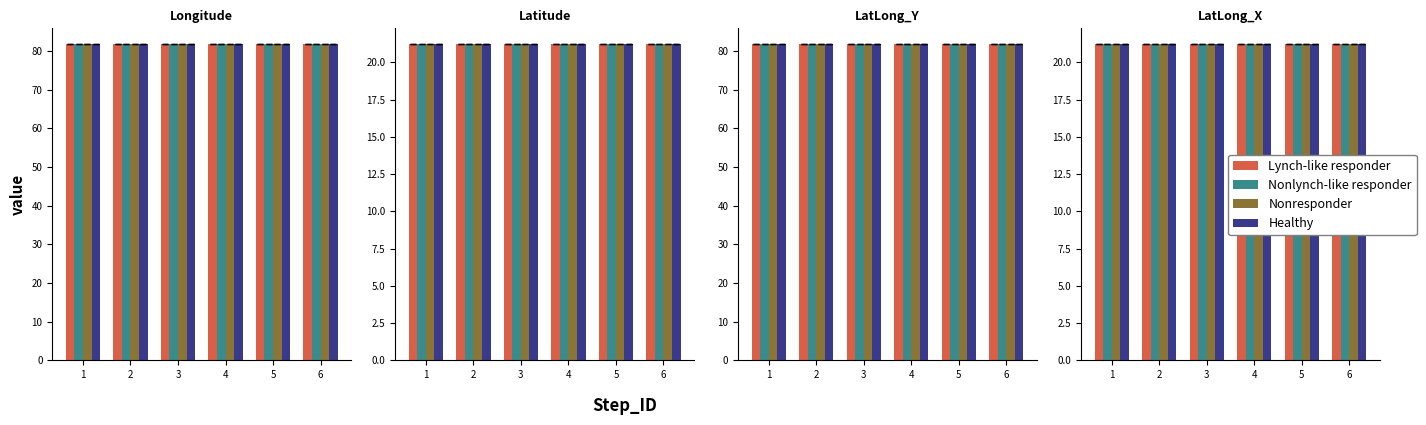

What is the approximate value of Healthy at 5?

21.2